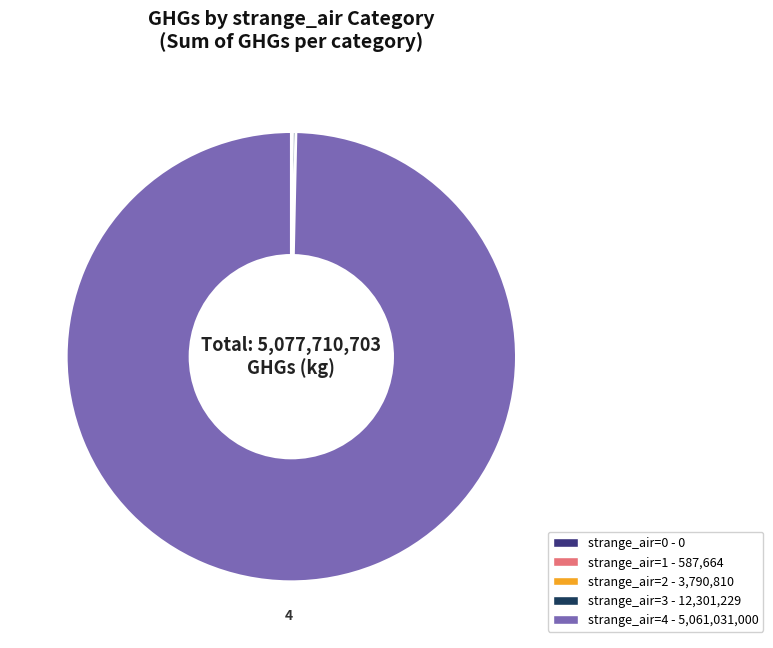

Is there any slice that represents more than half of the pie?

Yes